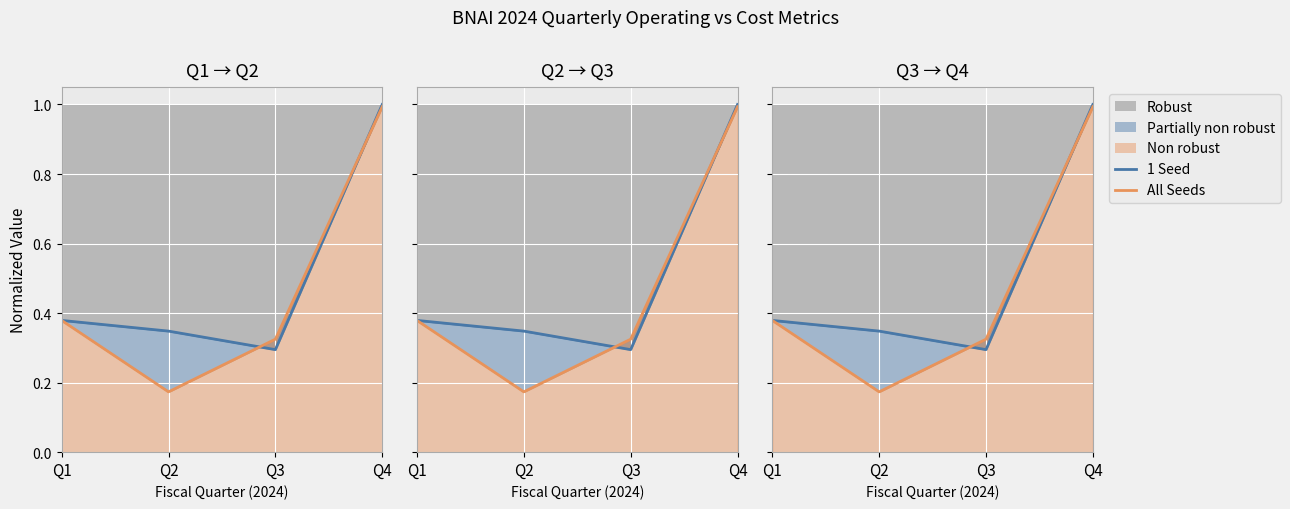

What is the value of the 1 Seed point at the 1st from the left?

0.4